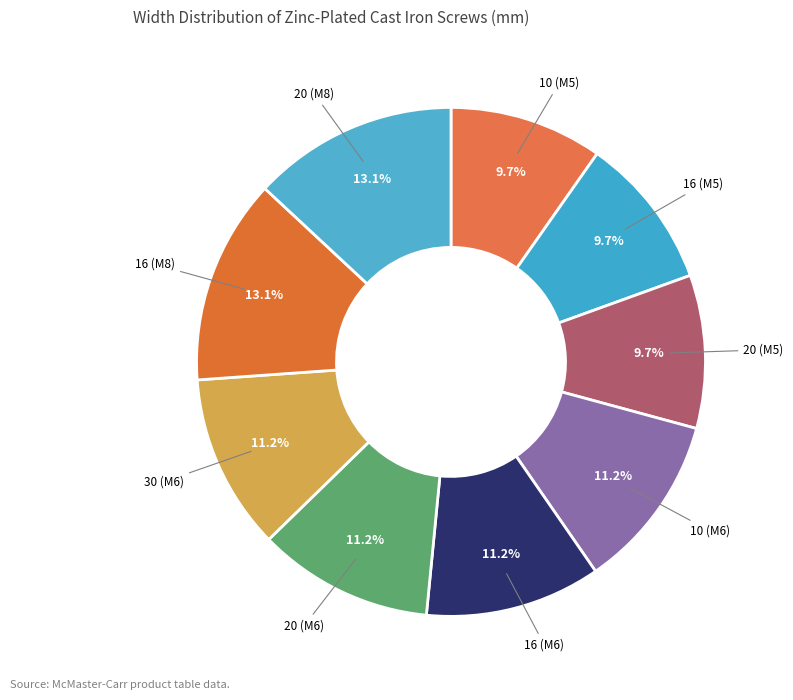

What percentage is NOT represented by 16 (M6)?

88.8%